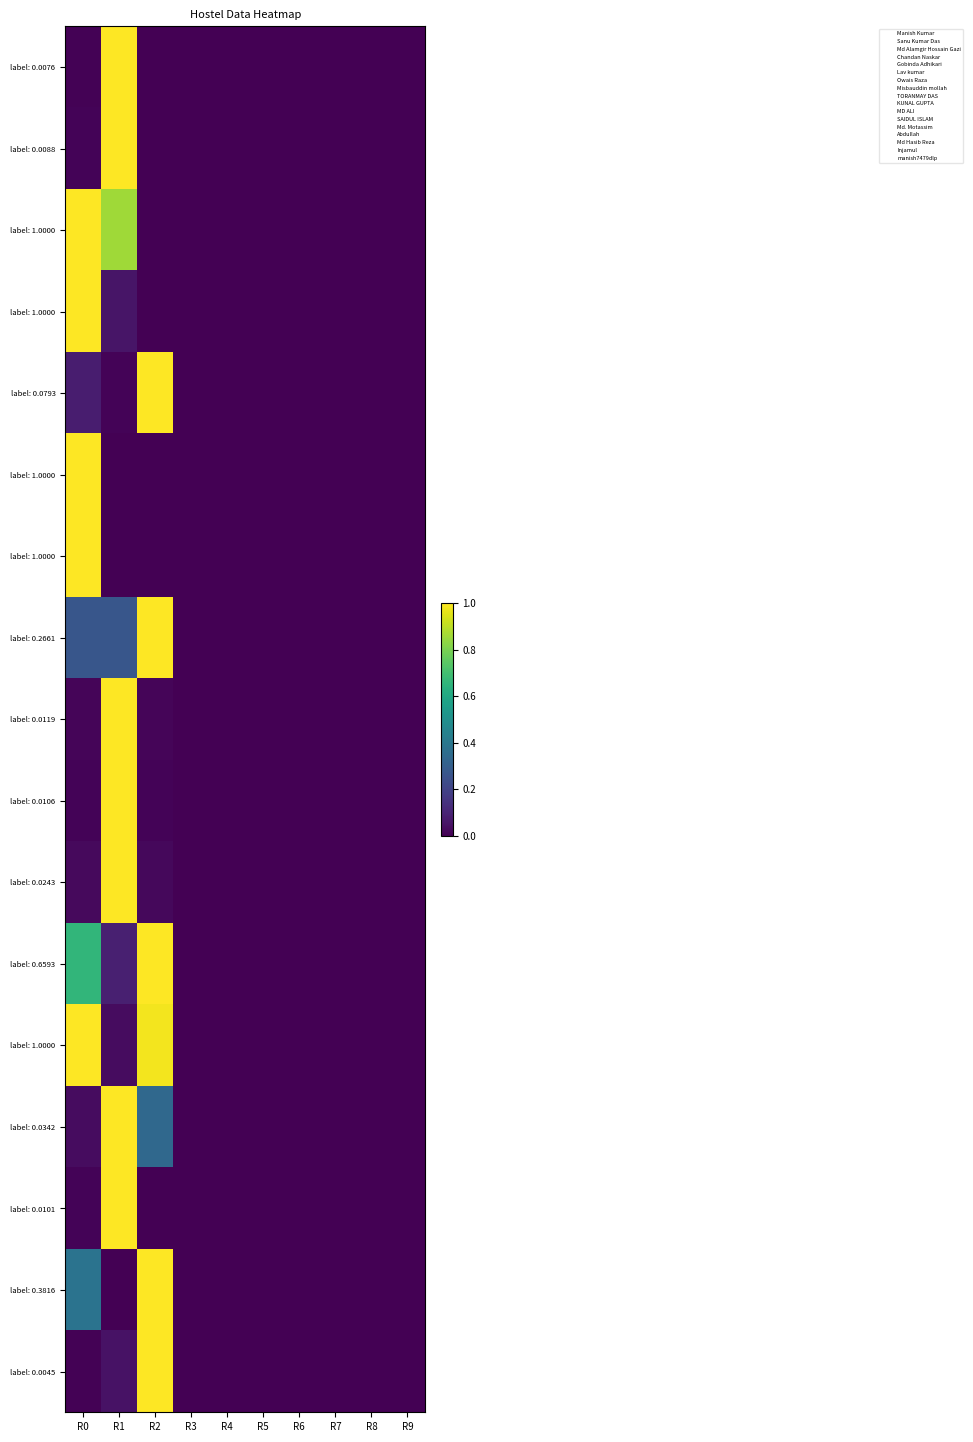

Which has a higher value, R5 or R0?

R0